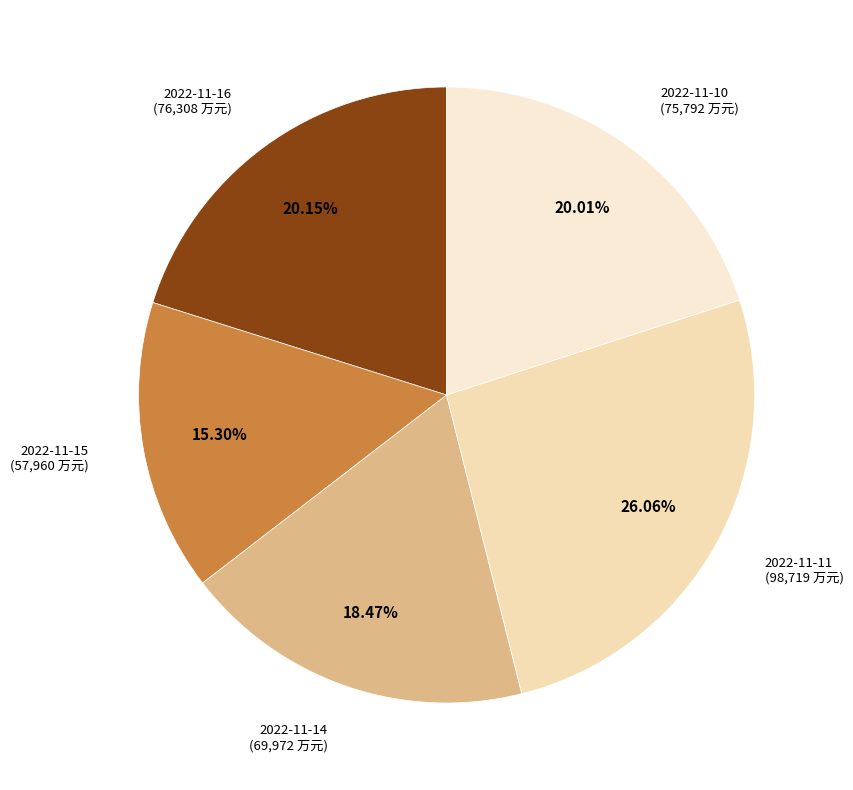

Count the number of slices in the pie.

5